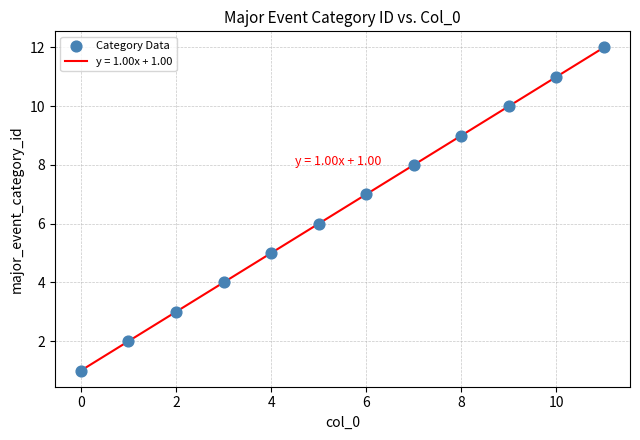

What is the difference between the maximum and minimum values?

11.0